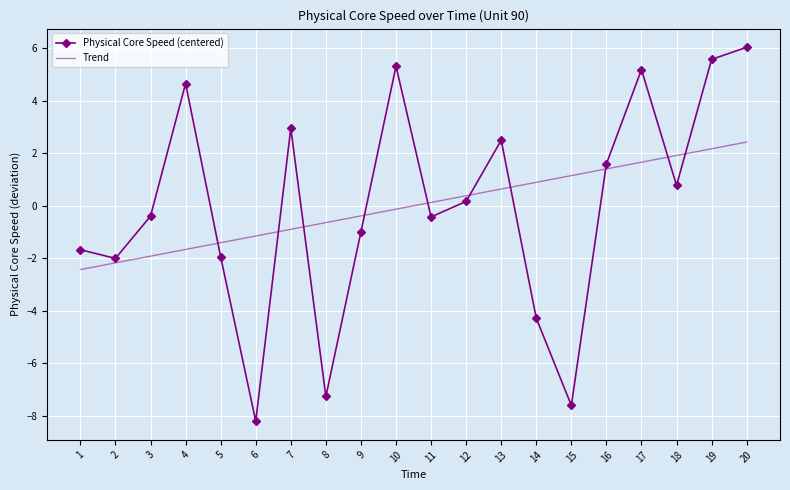

What is the maximum value for Trend?

2.4